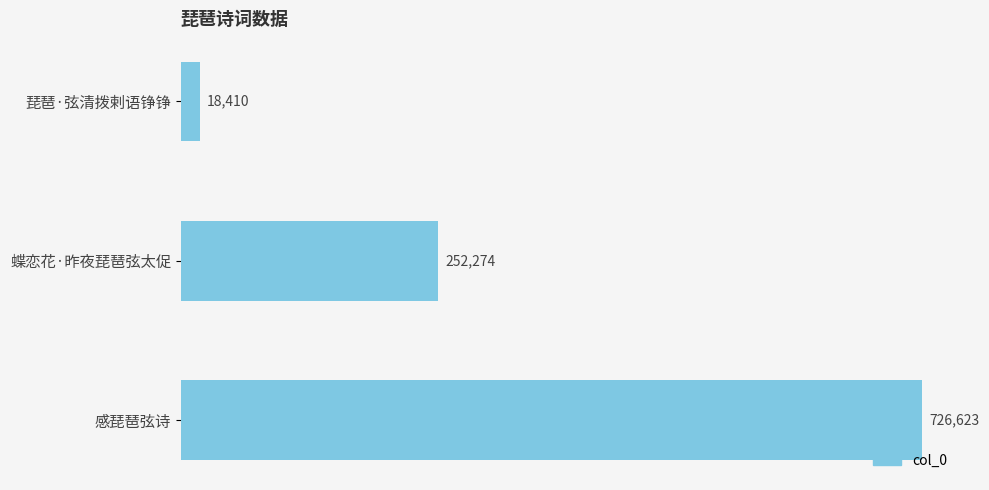

List the labels in order of value, smallest first.

琵琶·弦清拨剌语铮铮, 蝶恋花·昨夜琵琶弦太促, 感琵琶弦诗